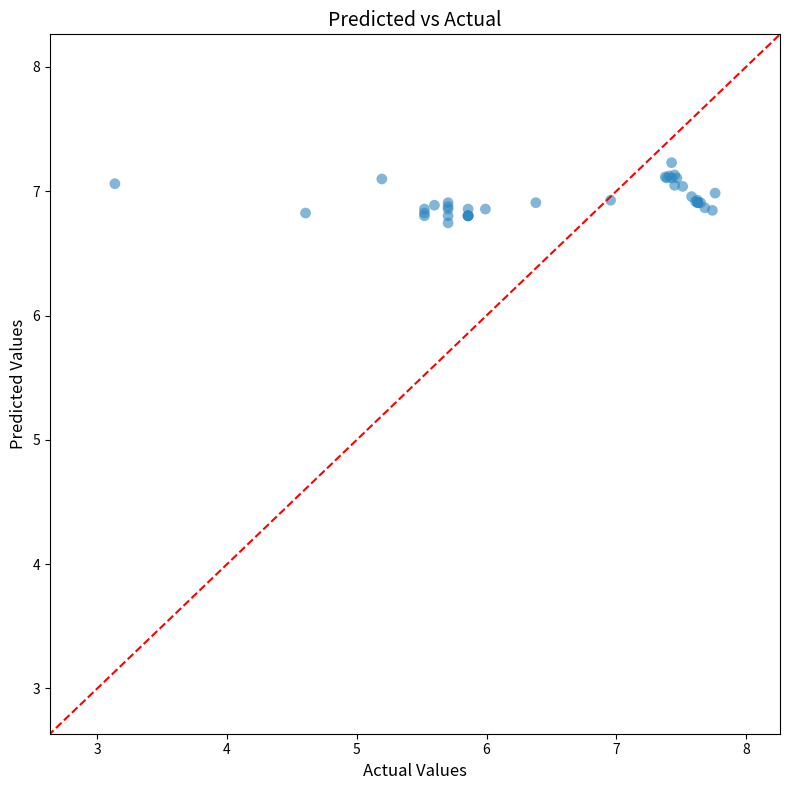

What Y value in the scatter plot is closest to 6?

6.7